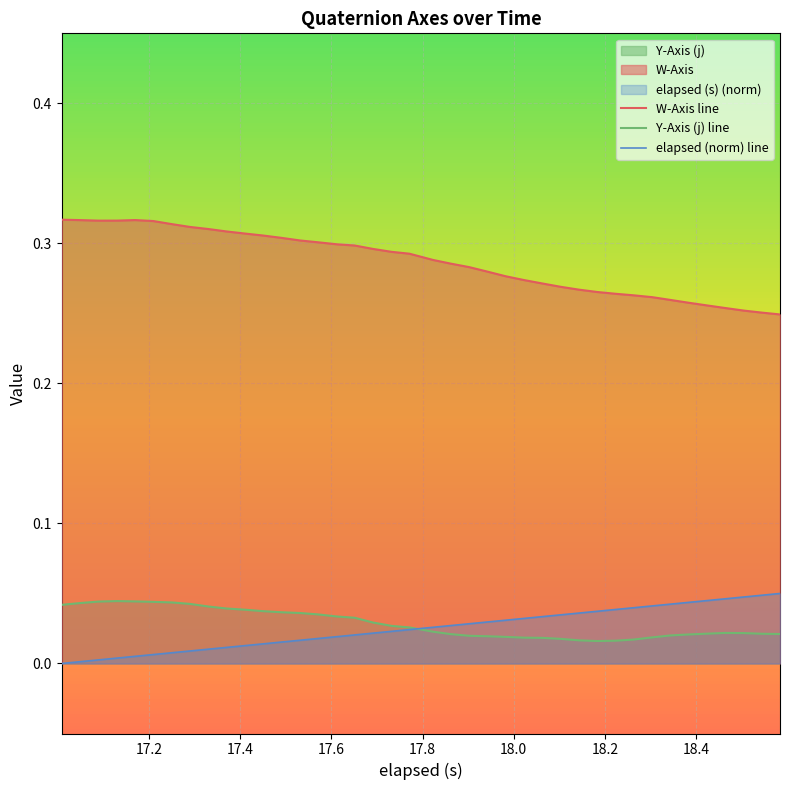

How many values in the elapsed (norm) line series exceed 0?

39